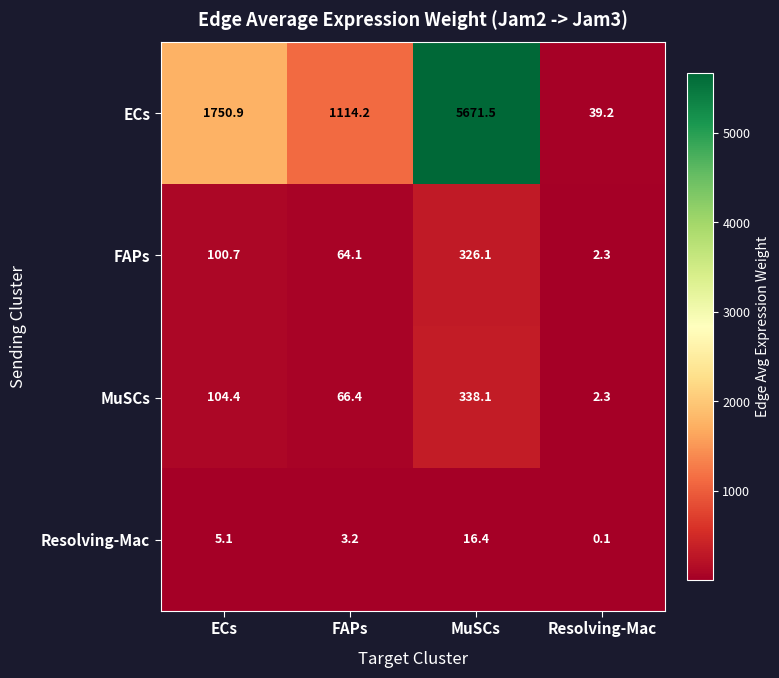

What is the difference between the highest and lowest values at Resolving-Mac?

39.1